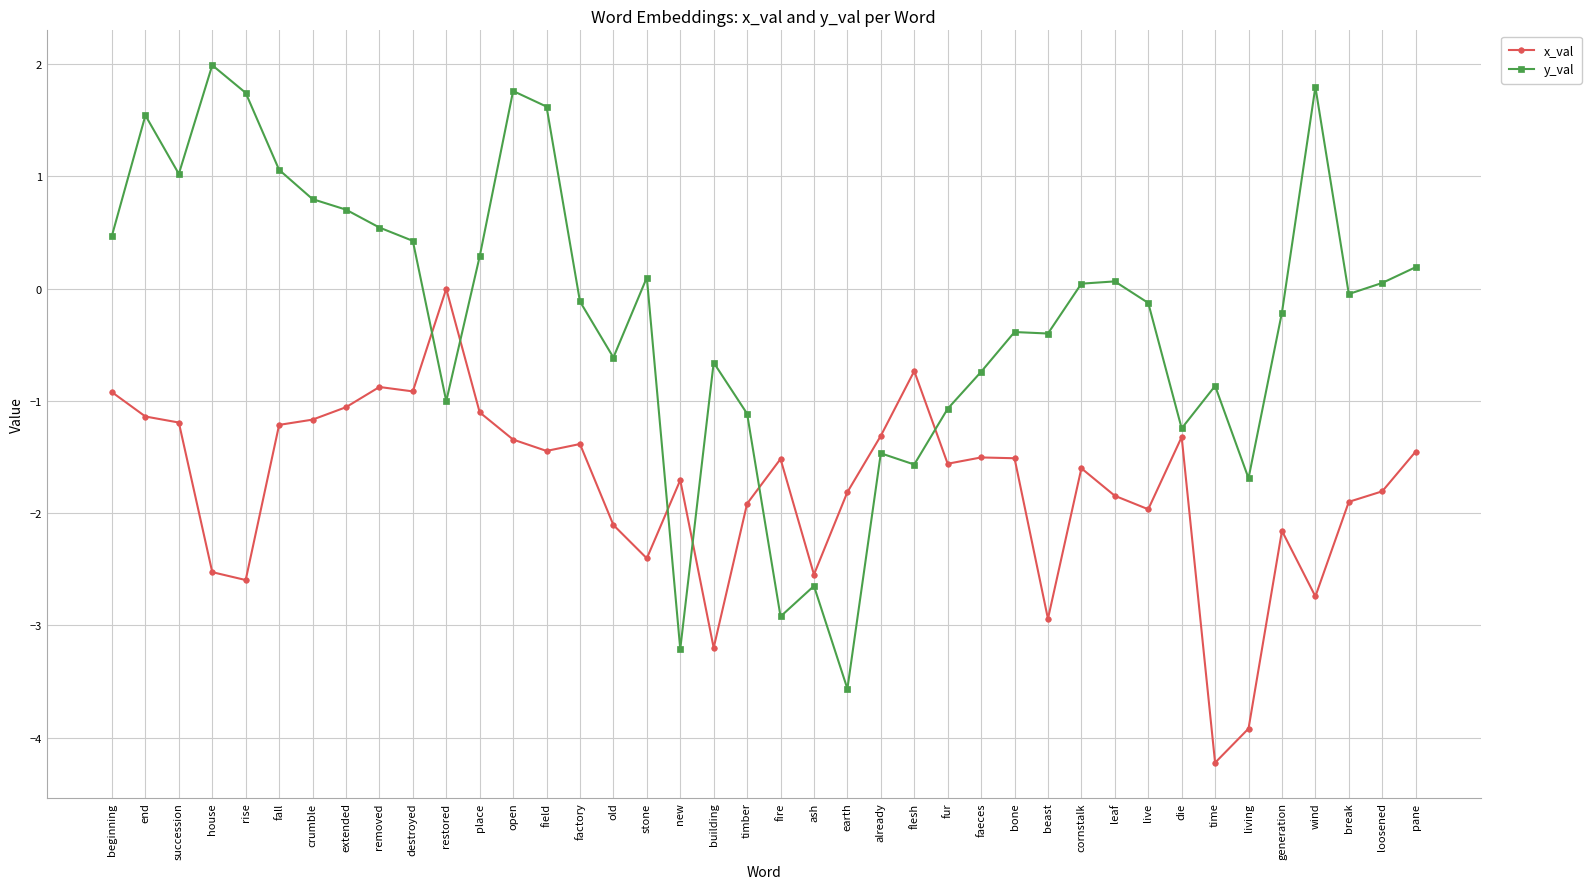

What value does the y_val series have at beginning?

0.5